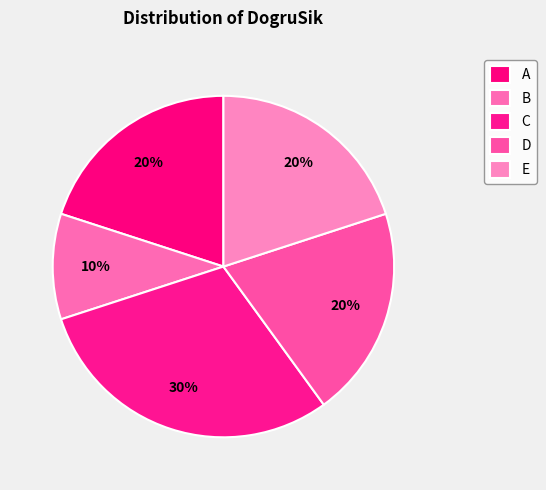

How many segments does this pie chart have?

5